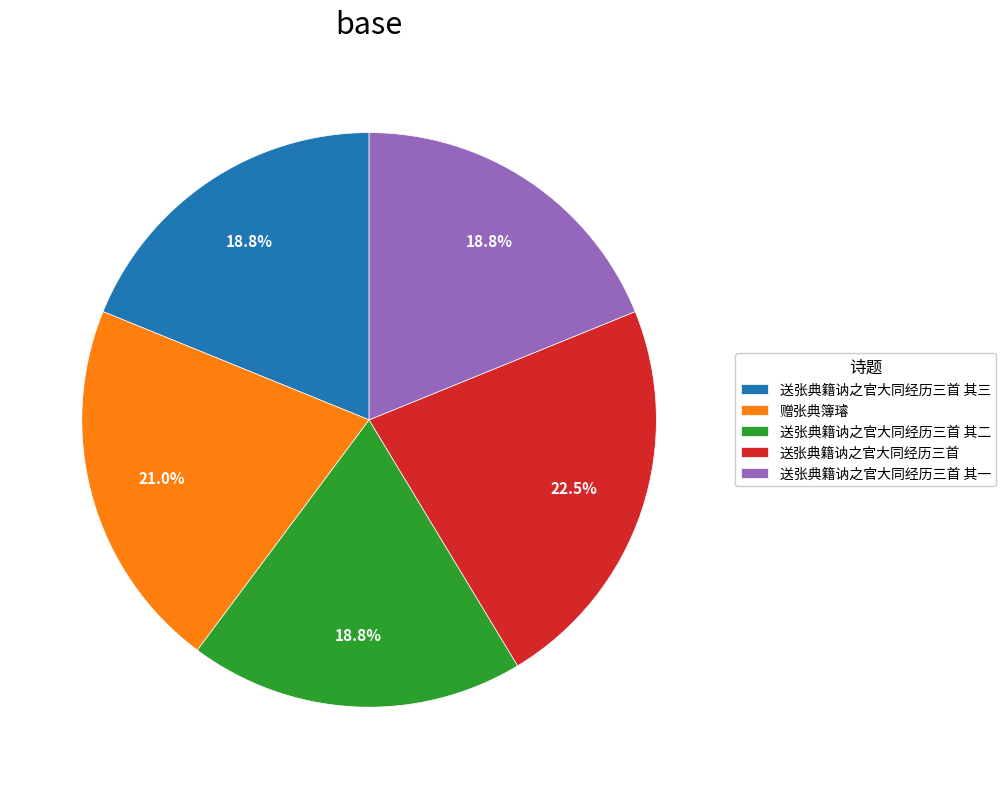

To the nearest percent, what is the difference between the largest and smallest slice percentages?

4%